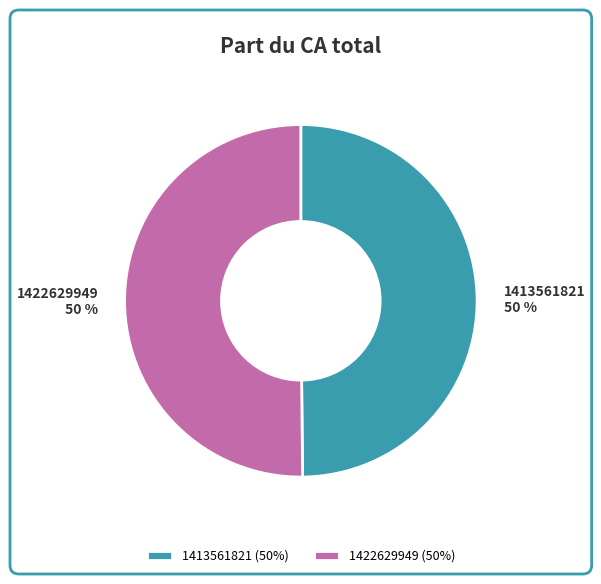

To the nearest percent, what percentage of the pie is 1422629949?

50%